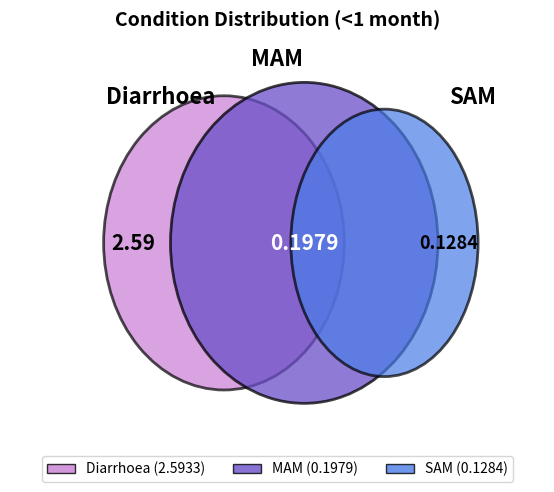

Which slice is the smallest?

SAM